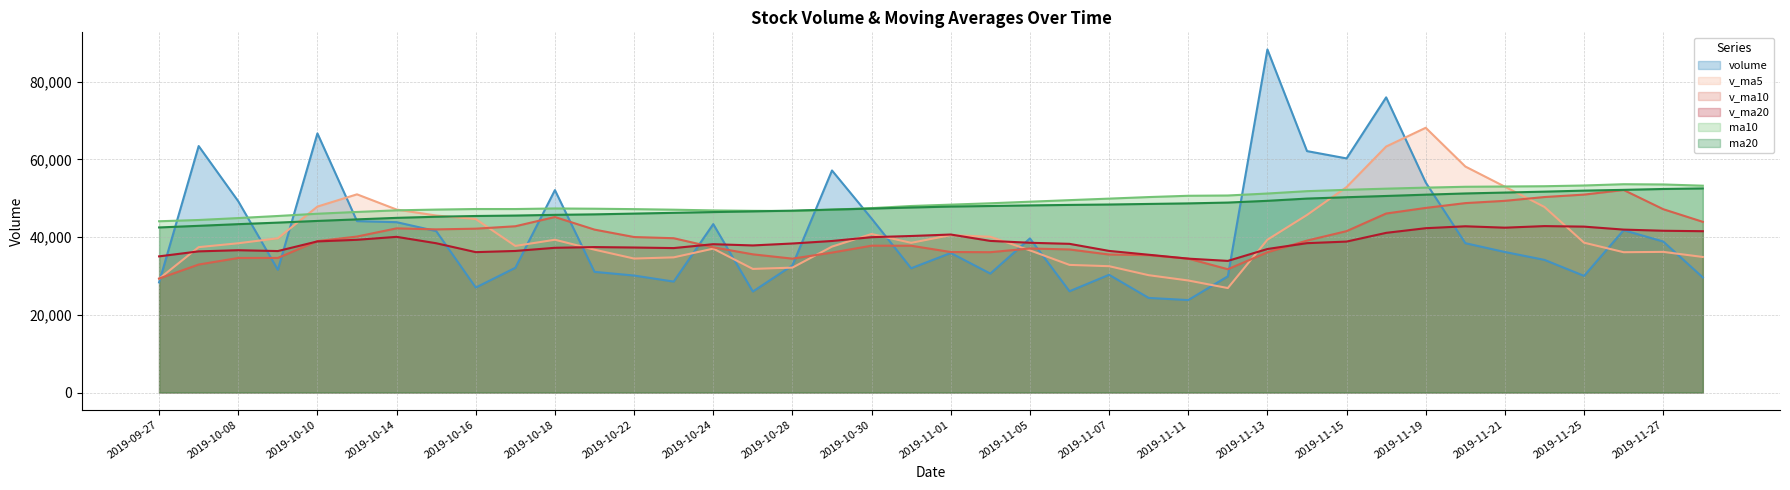

True or false: v_ma5 has a value of 20537.4 at 2019-10-16.

False